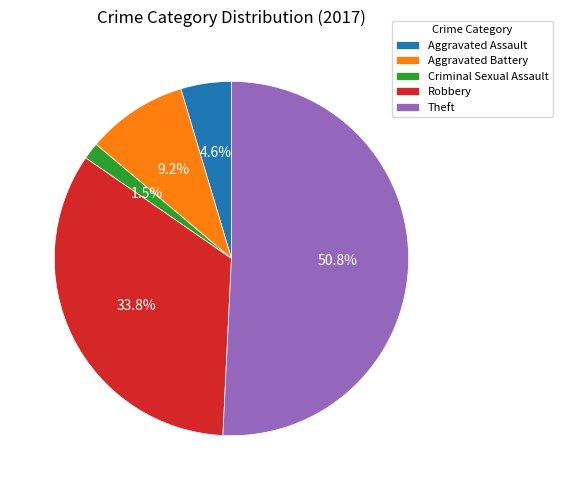

To the nearest percent, what is the difference between the largest and smallest slice percentages?

49%